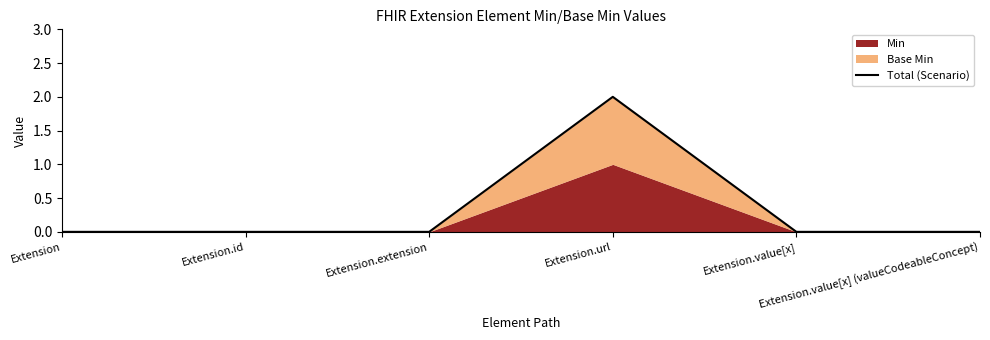

The chart shows a value of -1 at Extension.extension. True or false?

False